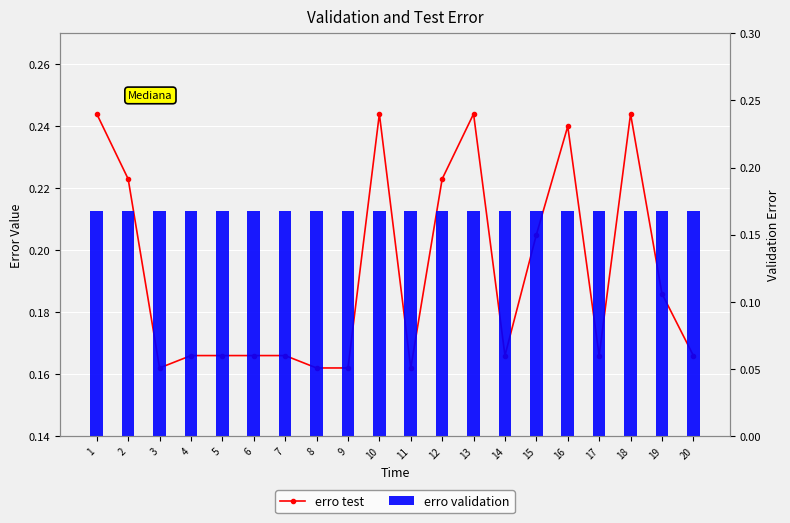

What is the value of the erro validation bar at the 12th from the left?

0.2